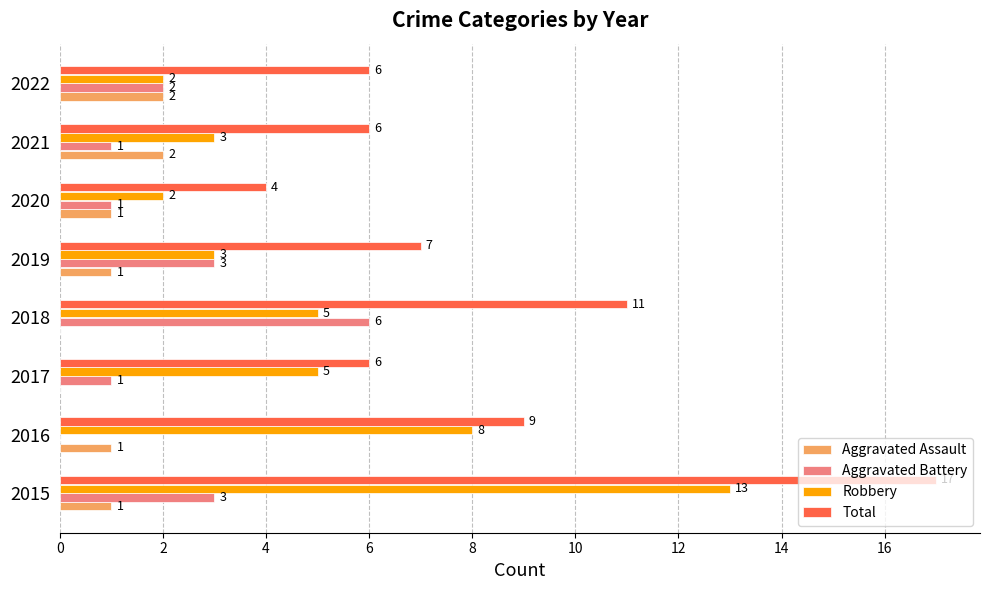

The value of Robbery at 2021 is 3. True or false?

True